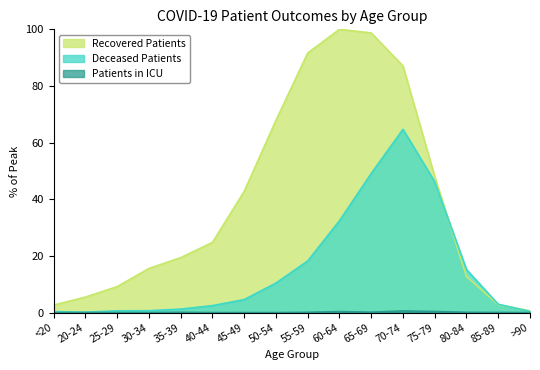

True or false: Patients in ICU and Deceased Patients cross at least once.

False